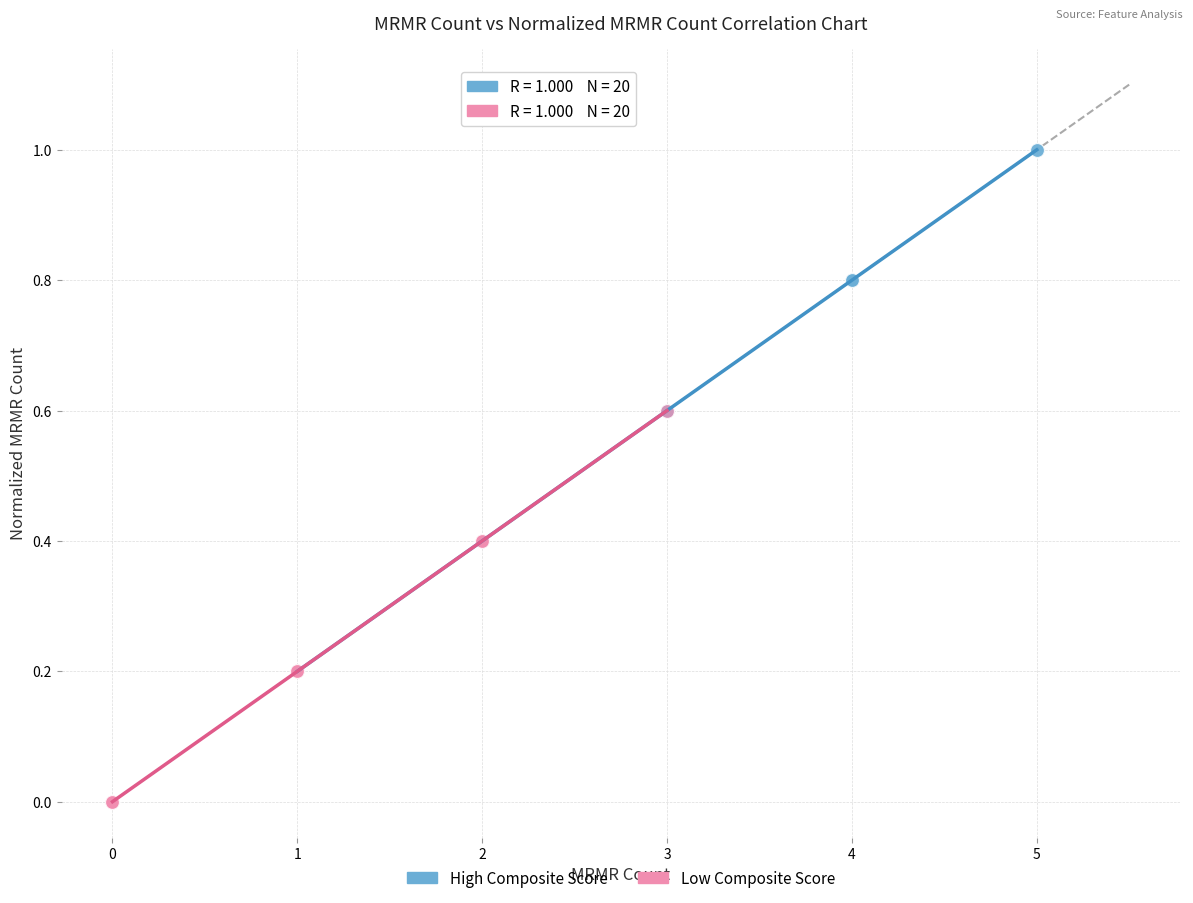

Which series reaches the minimum Y coordinate?

Low Composite Score